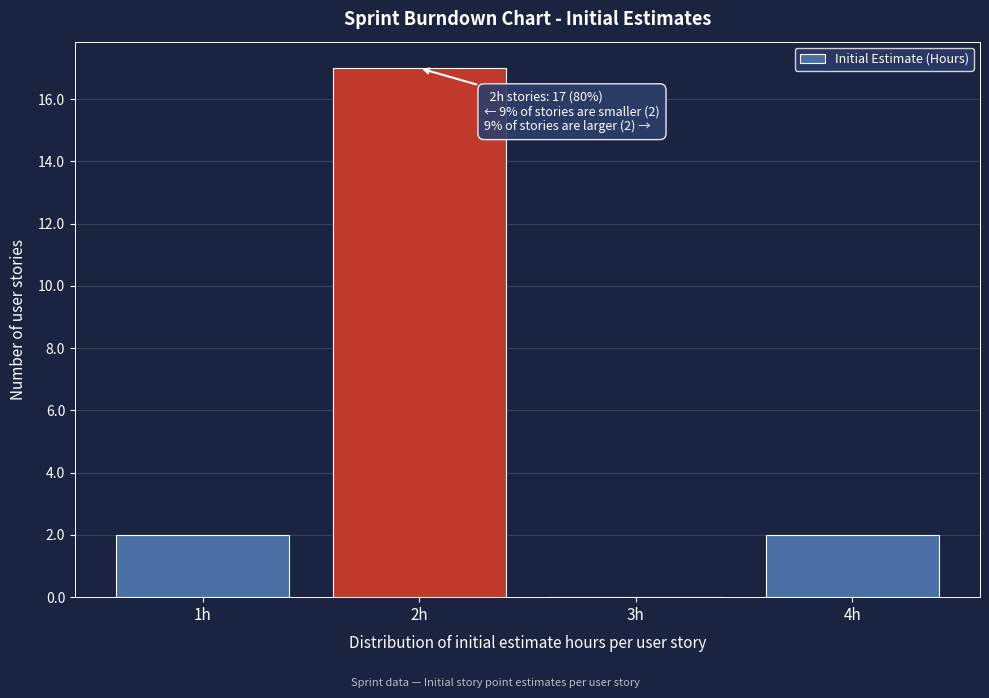

Over which range of the x-axis is the bar tallest?

1.5 to 2.5